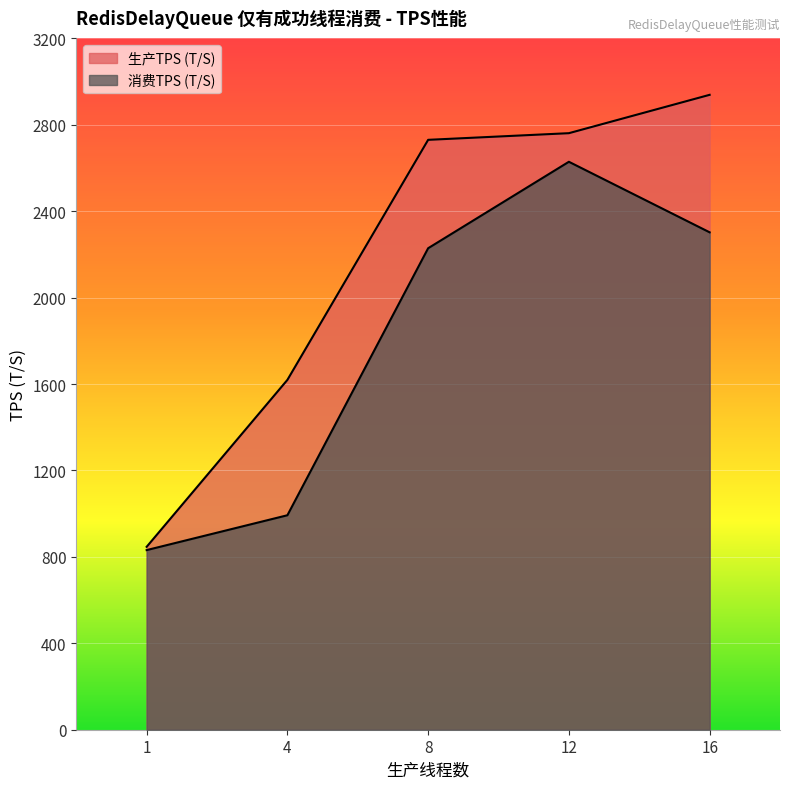

Rank the series at 1 from lowest to highest value.

消费TPS (T/S), 生产TPS (T/S)